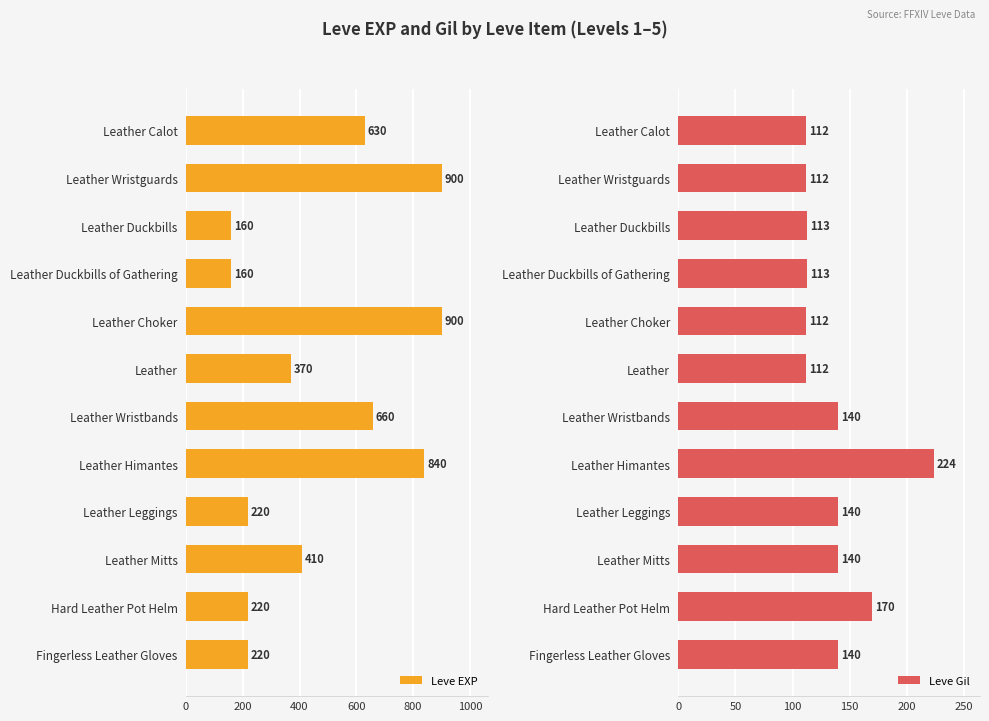

Which category has the highest value in the Leve Gil series?

Leather Himantes